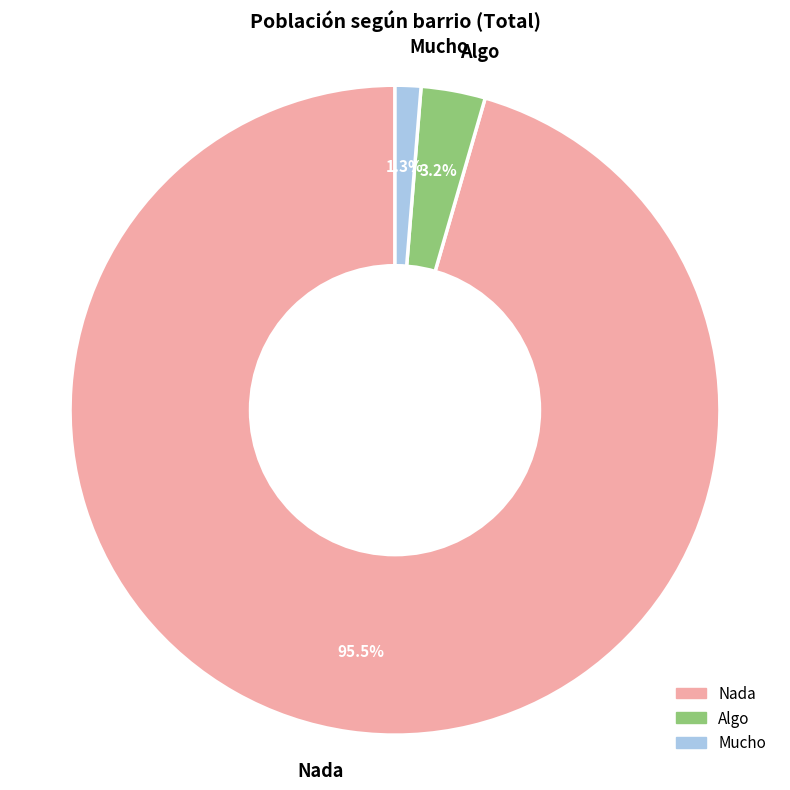

Does any single category account for the majority?

Yes